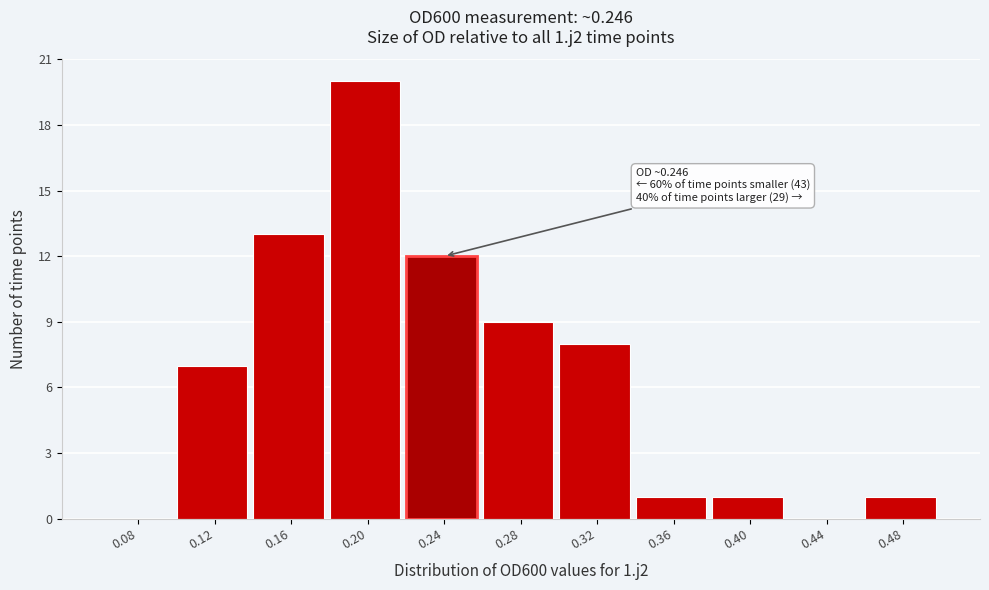

Reading right to left, what are all the values shown in this chart?

0.48=1	0.44=0	0.40=1	0.36=1	0.32=8	0.28=9	0.24=12	0.20=20	0.16=13	0.12=7	0.08=0